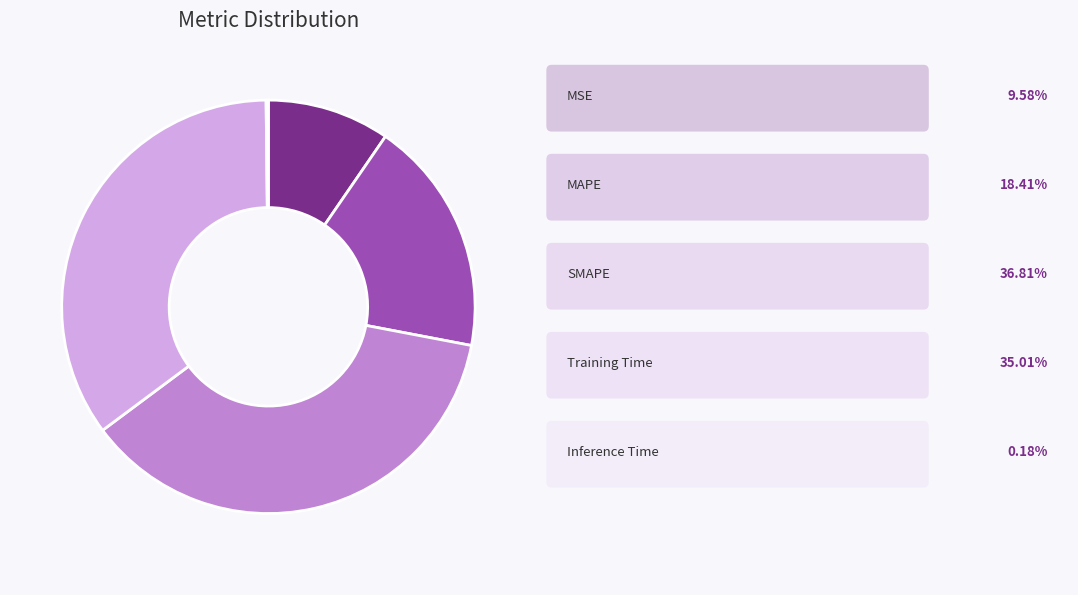

Does any single category account for the majority?

No